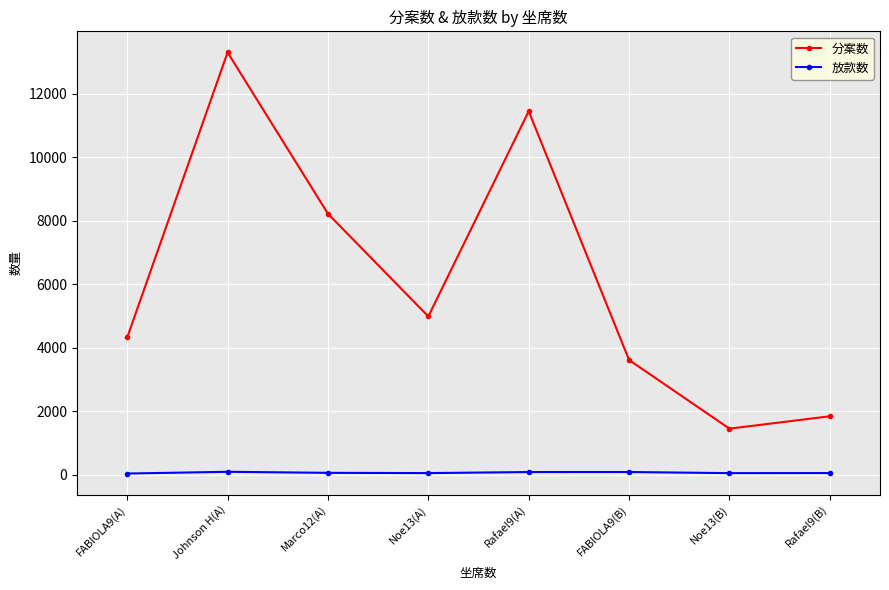

At how many categories does at least one series exceed 12601?

1